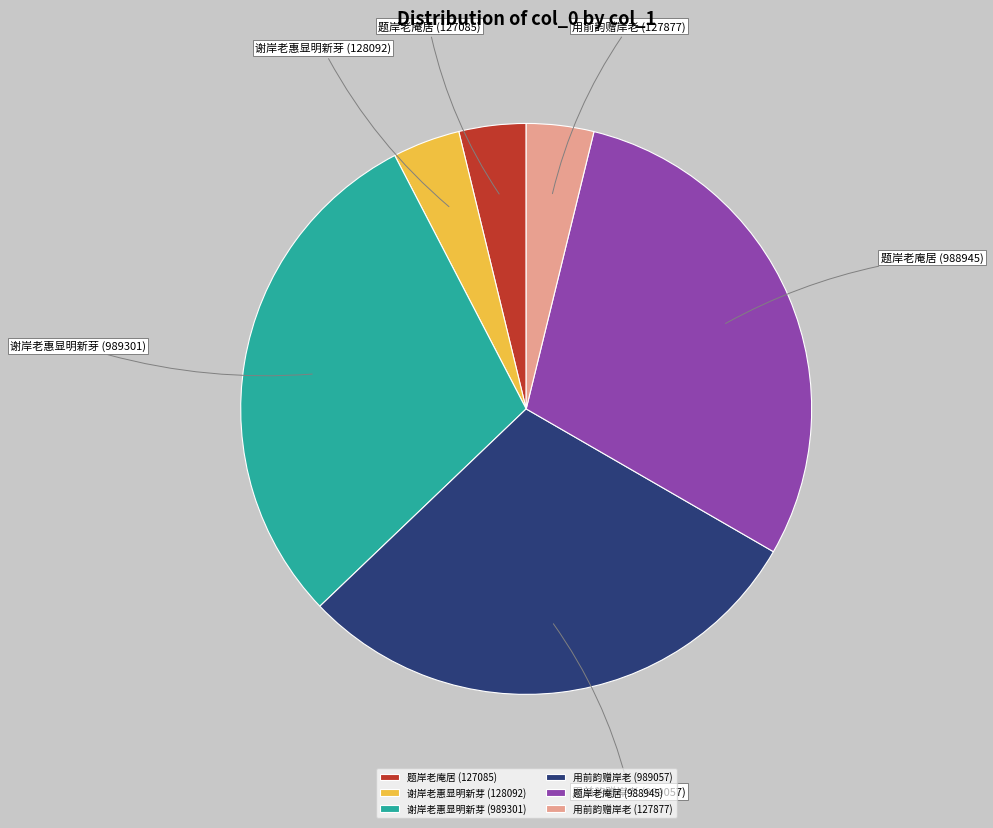

Approximately how many times larger is the value at 谢岸老惠显明新芽 (989301) compared to 谢岸老惠显明新芽 (128092)?

7.7